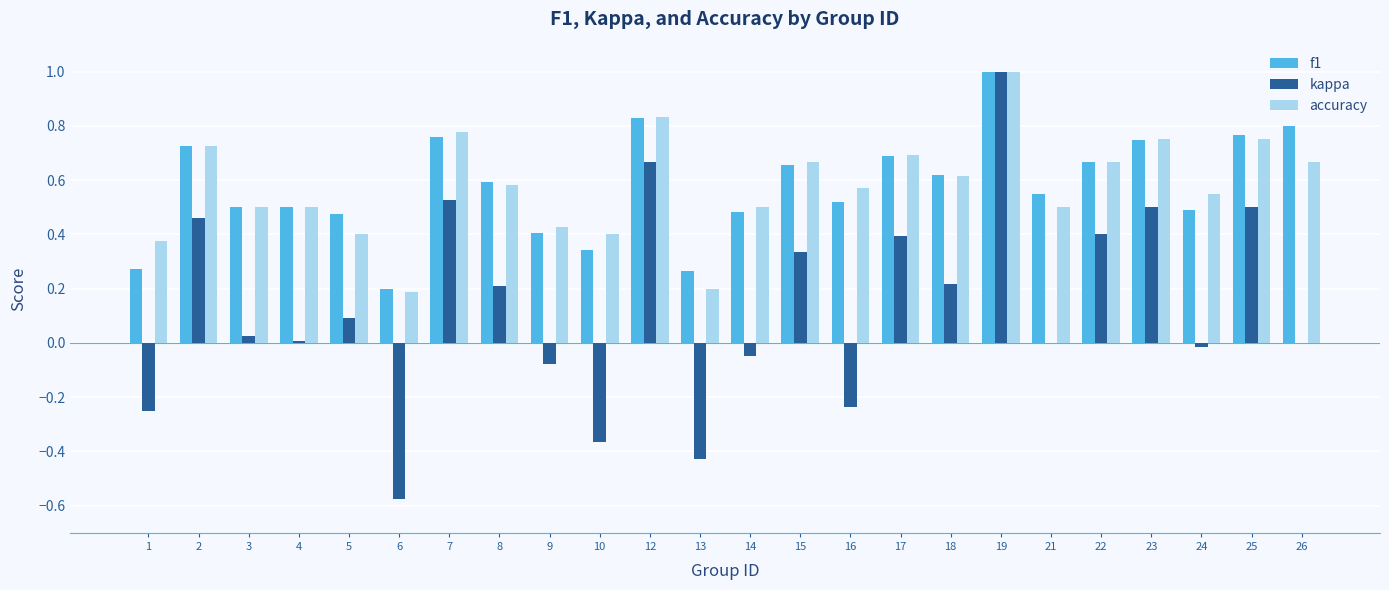

At which label does kappa first exceed 0?

2